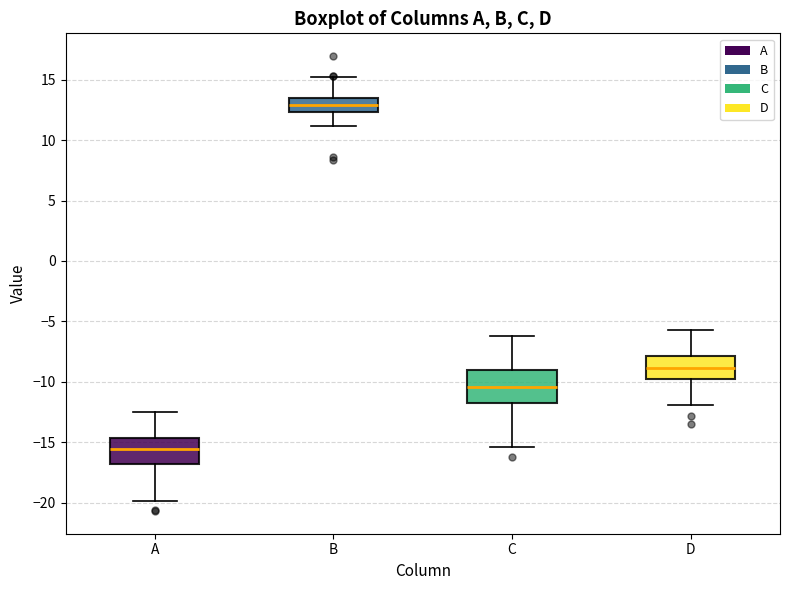

Where is the lower edge of the box for B on the y-axis? The values are not printed on the chart, so give them approximately, as read against the axis.

12.5